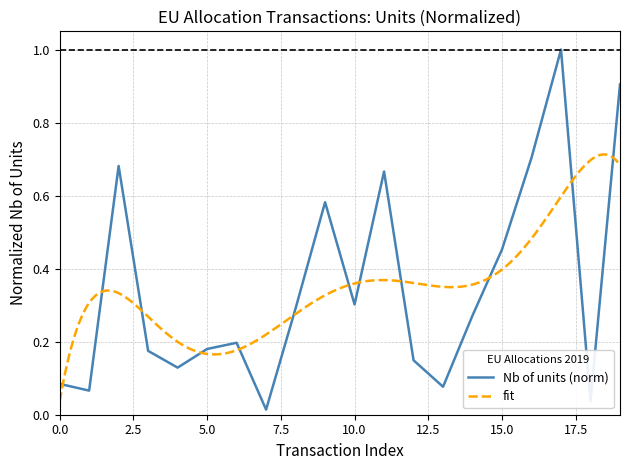

What is the maximum value for Nb of units (norm)?

1.0